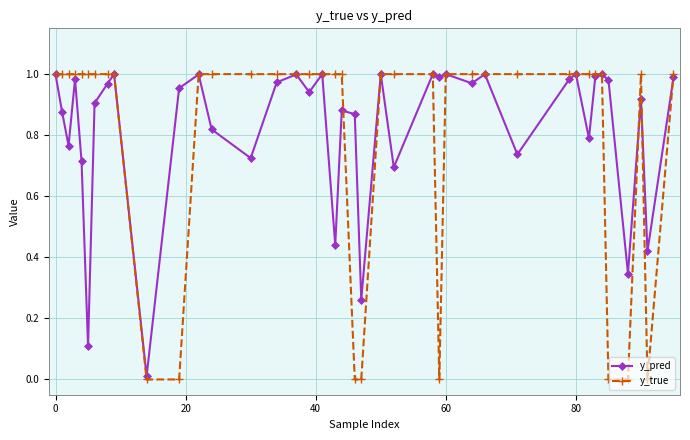

List the series in order of their overall mean, highest first.

y_pred, y_true